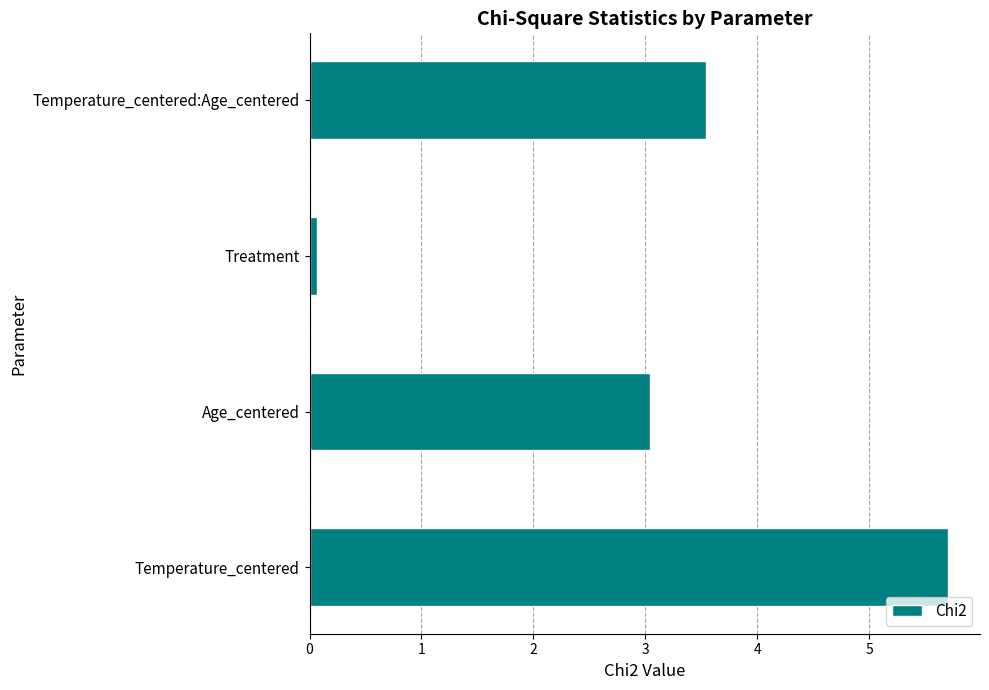

True or false: the data shows 3.5 at Temperature_centered:Age_centered.

True